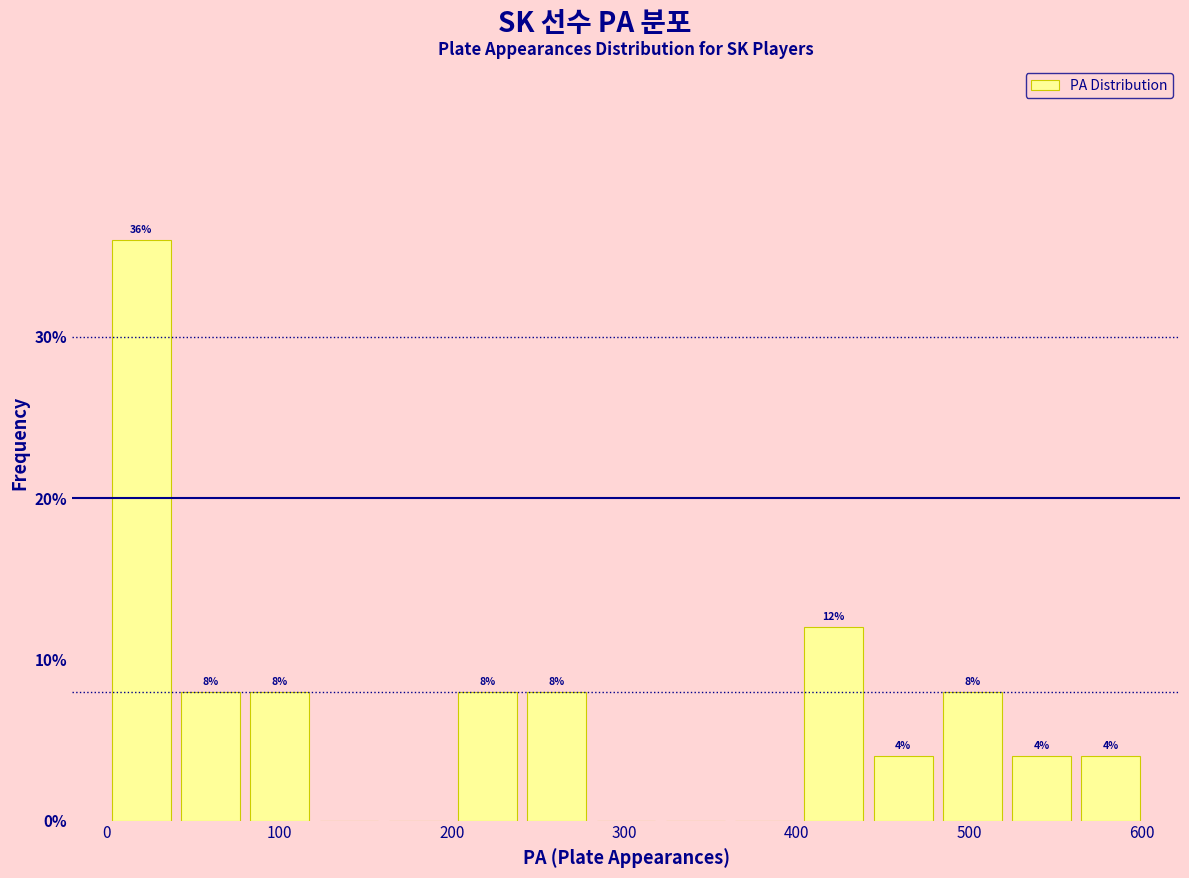

Over which range of the x-axis is the bar tallest?

0 to 40